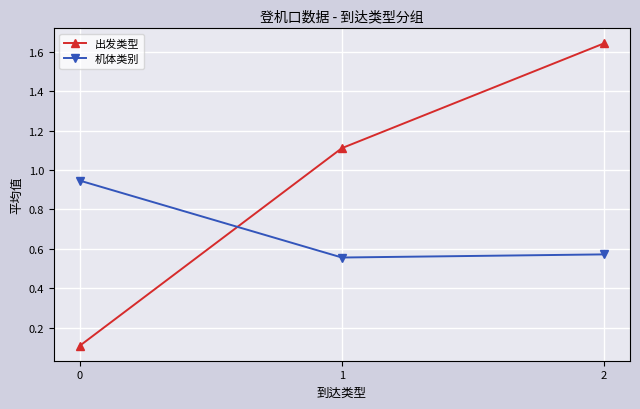

What are all the series names shown in the legend?

出发类型, 机体类别